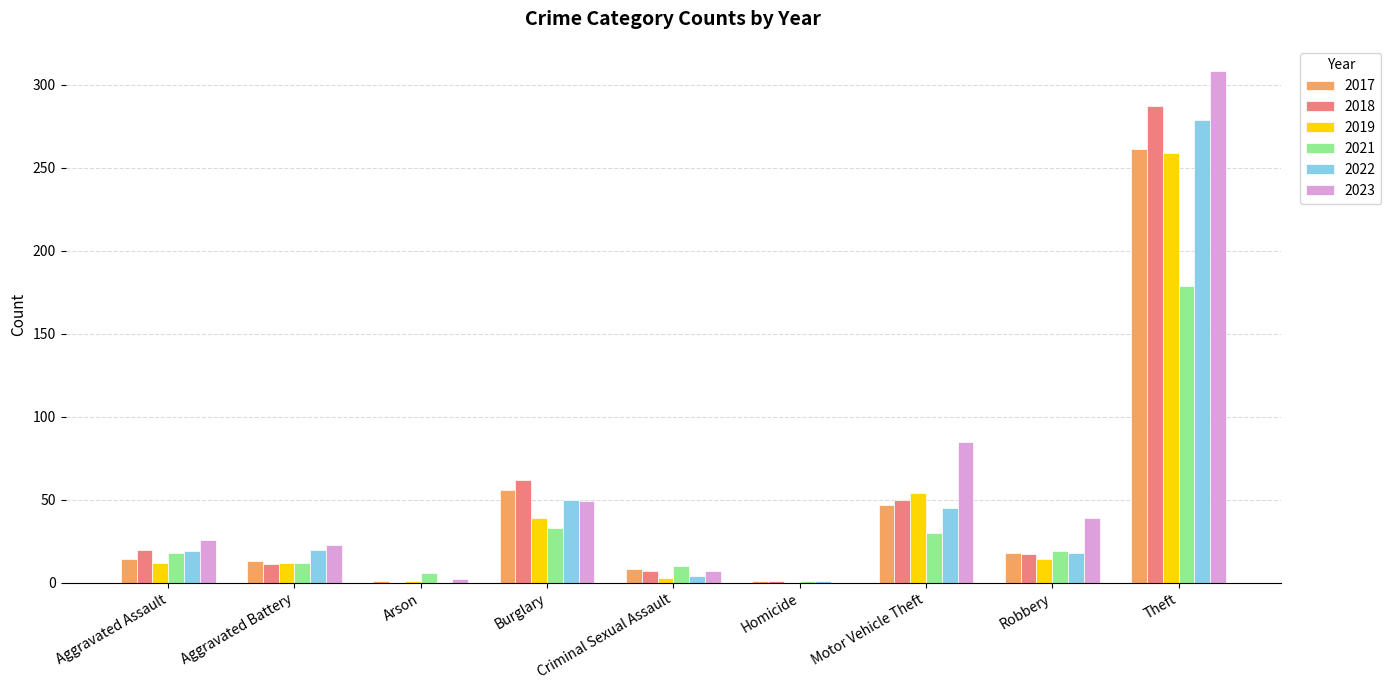

How many series are shown in this chart?

6